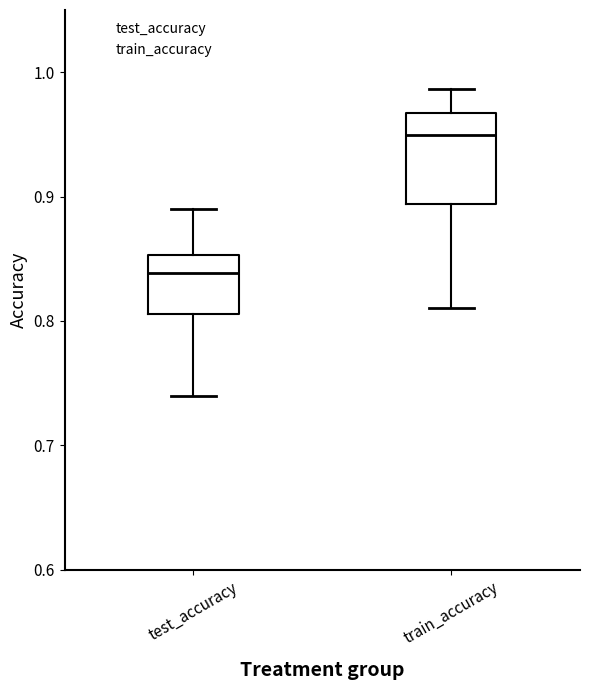

Where does the upper whisker of the box for test_accuracy end on the y-axis? The values are not printed on the chart, so give them approximately, as read against the axis.

0.89